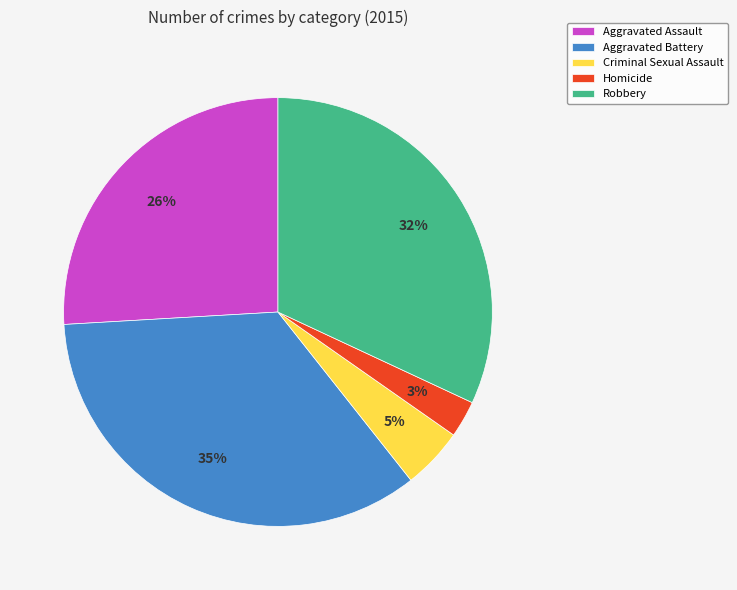

How many segments does this pie chart have?

5